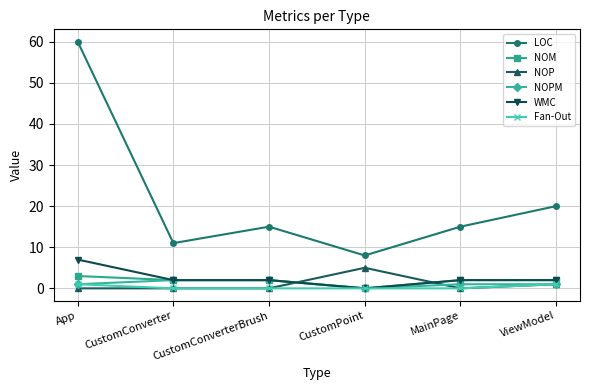

What is the label of the 6th point from the left?

ViewModel